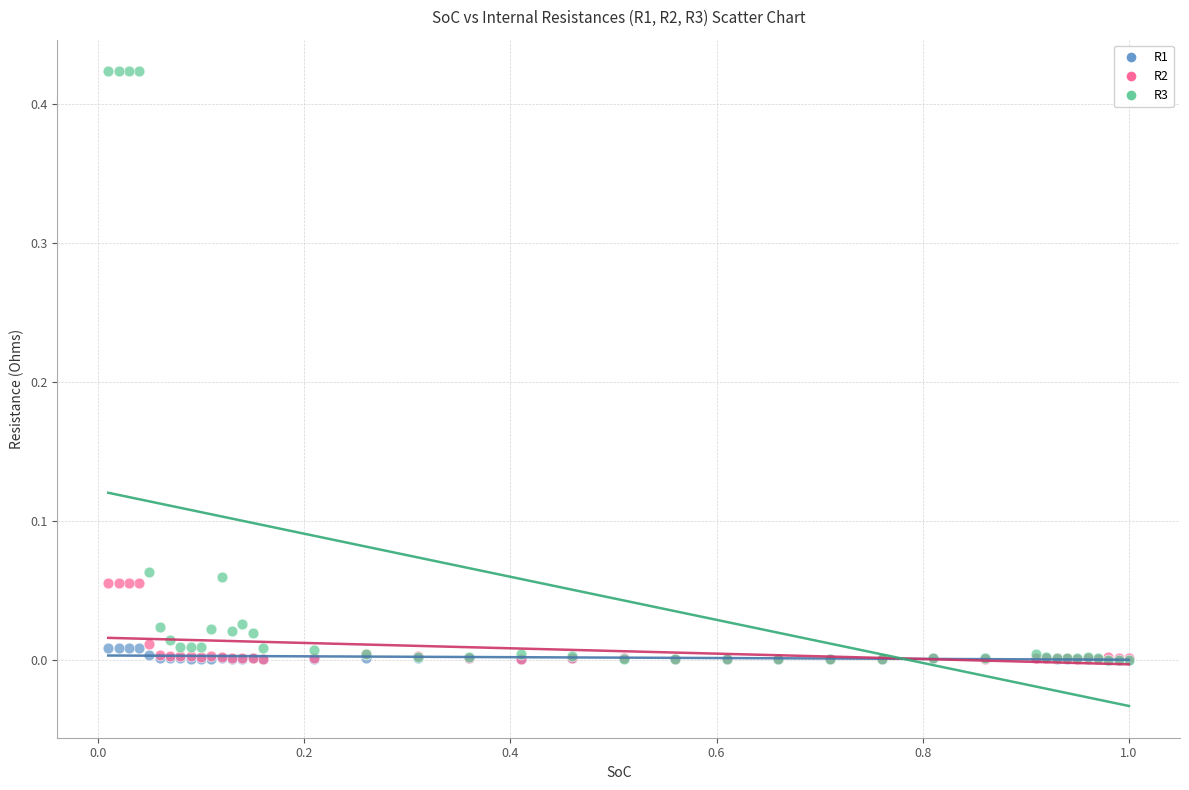

Which series has the widest spread of Y values?

R3